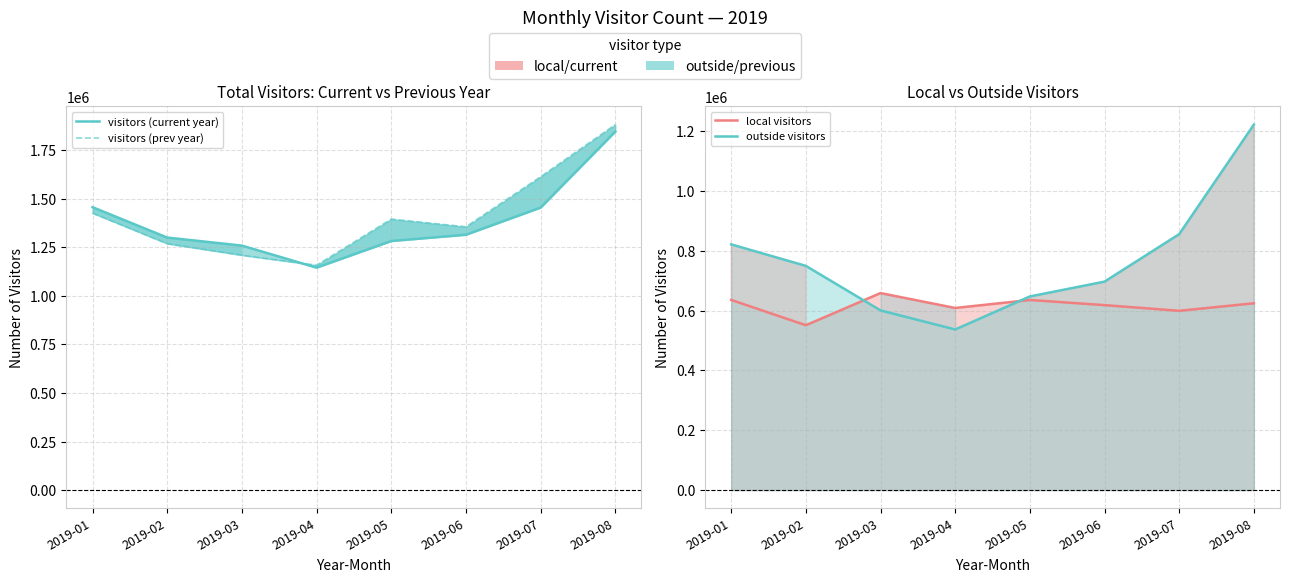

Which series changed the most between 2019-04 and 2019-06?

visitors (prev year)